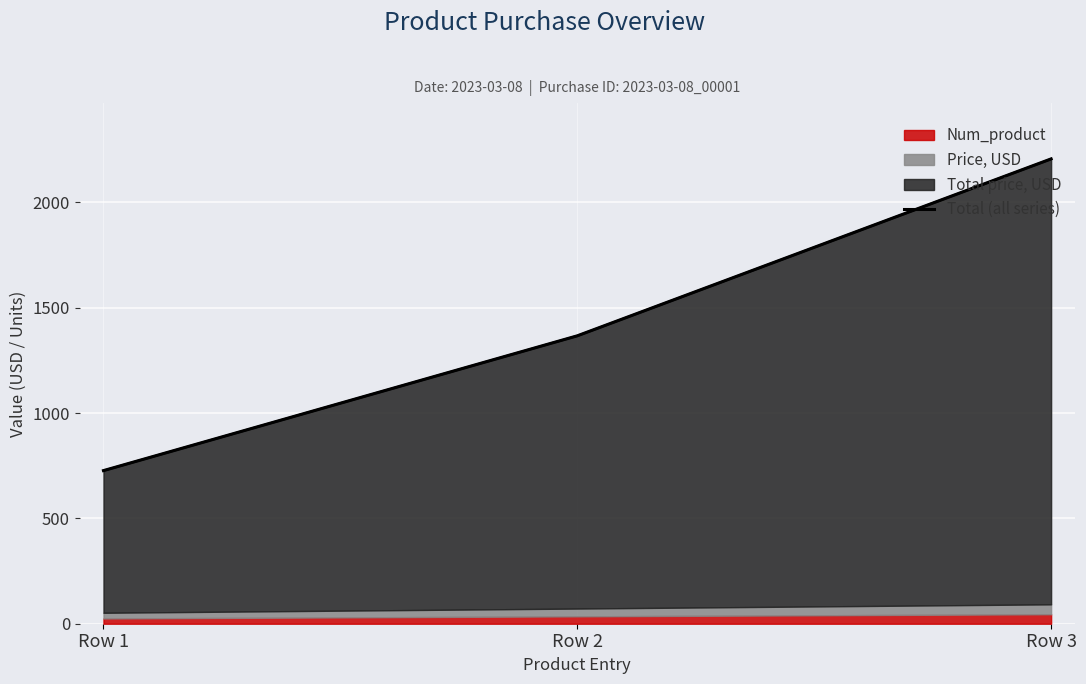

How many categories are shown in the chart?

3